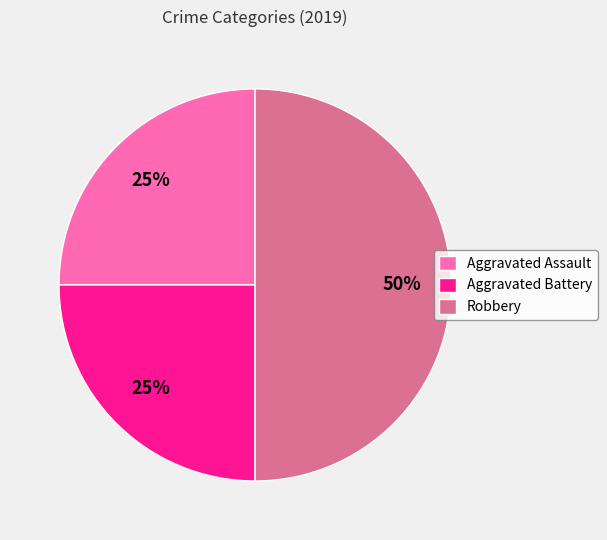

What percentage is the Aggravated Assault slice, to the nearest percent?

25%